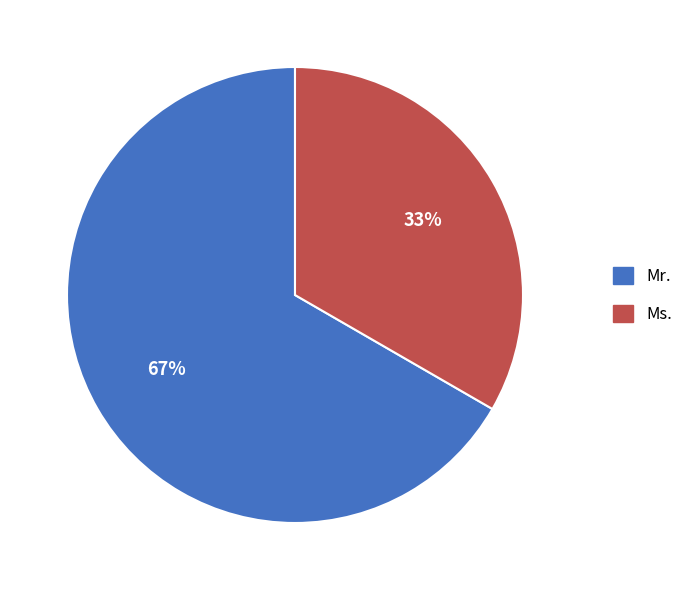

Which slice is the smallest?

Ms.